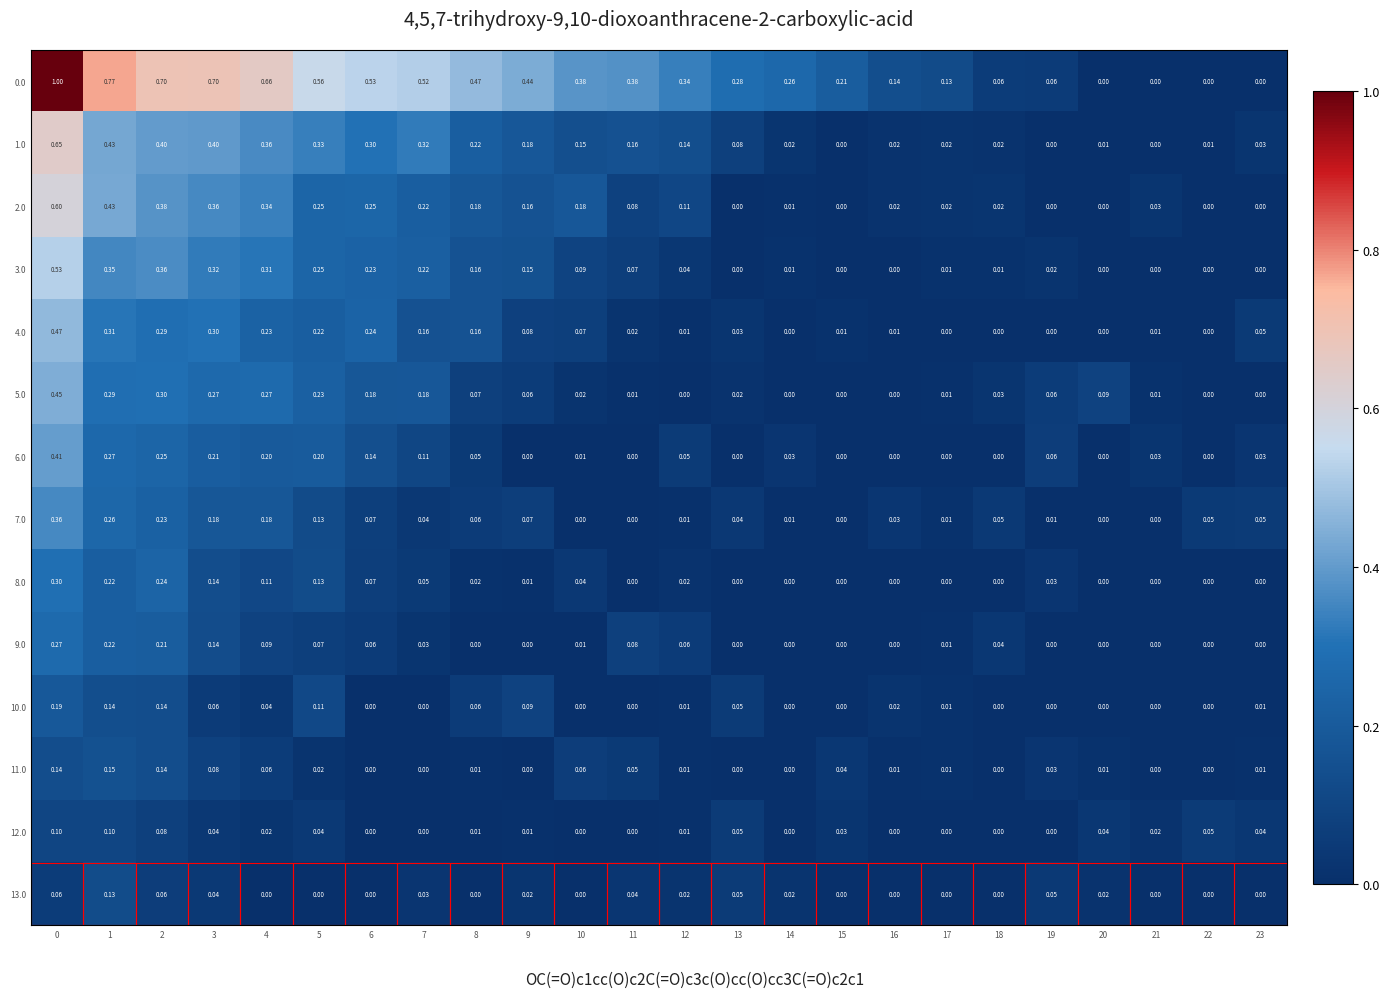

Is the value of 0.0 at 10 greater than the value of 5.0 at 0?

No